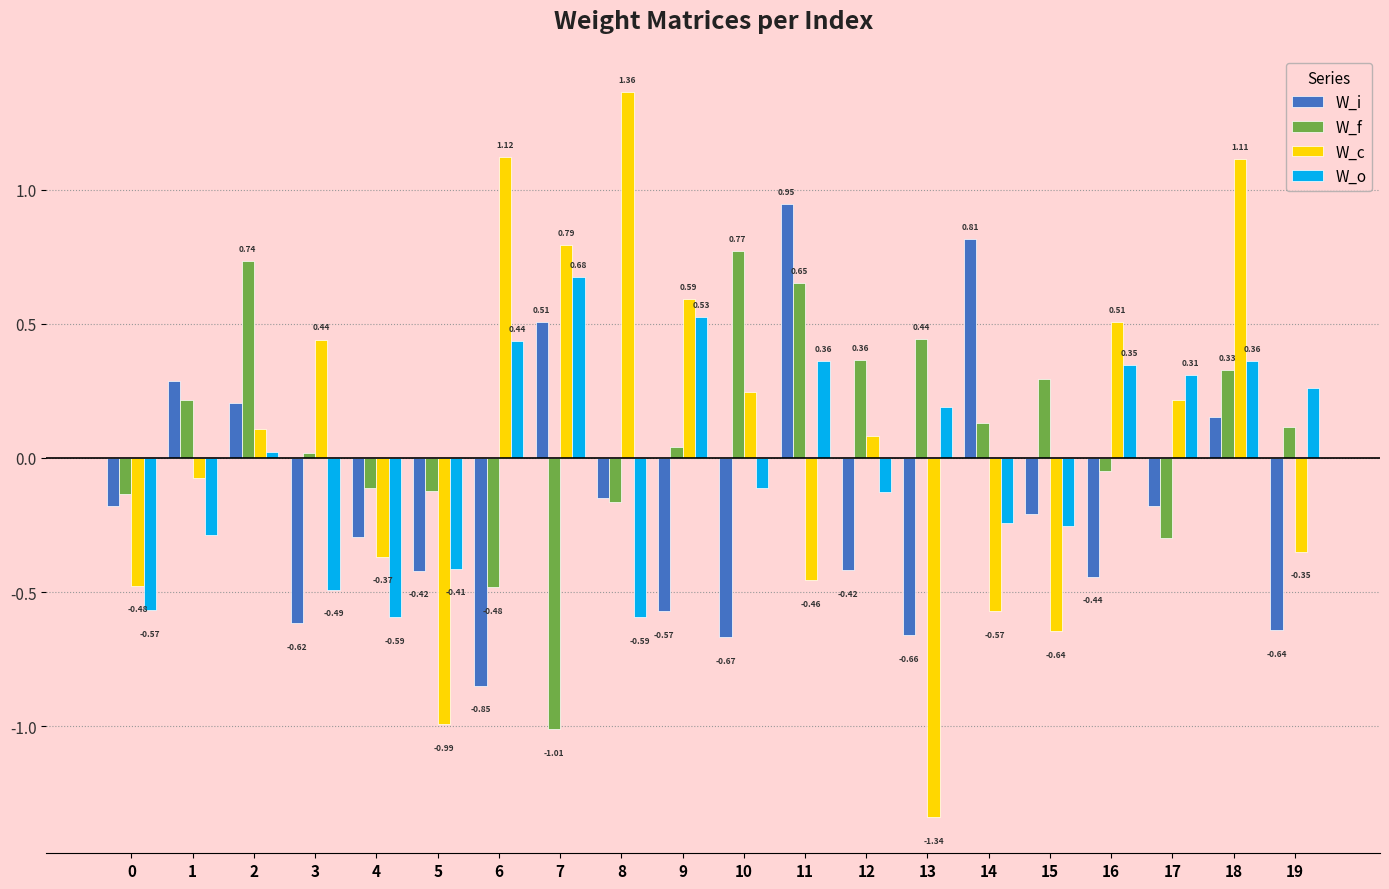

What is the difference between the maximum and minimum values in the W_f series?

1.8